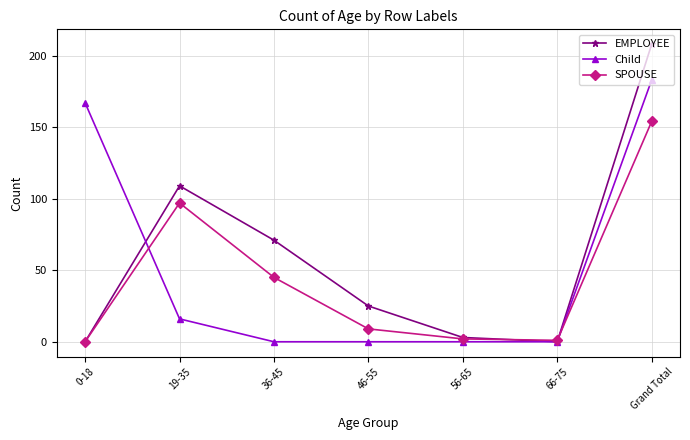

What are all the series names shown in the legend?

EMPLOYEE, Child, SPOUSE